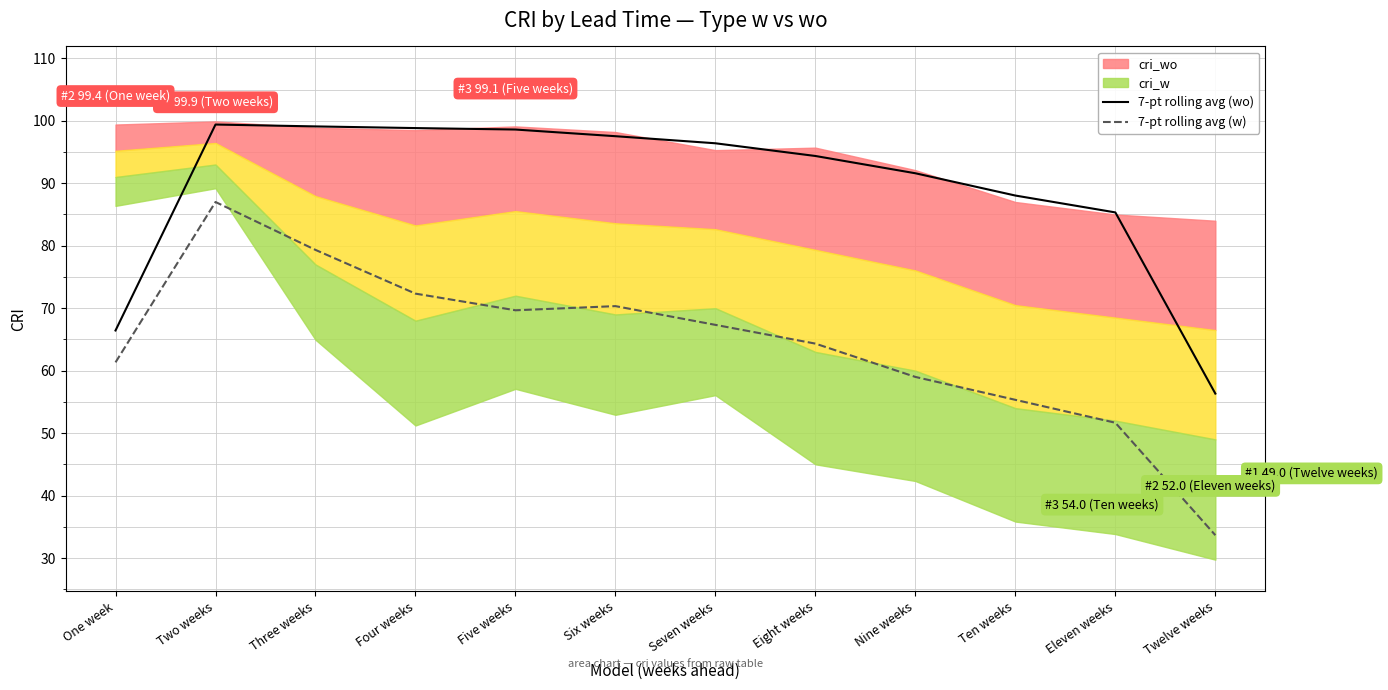

At which label does 7-pt rolling avg (wo) first exceed 96?

Two weeks